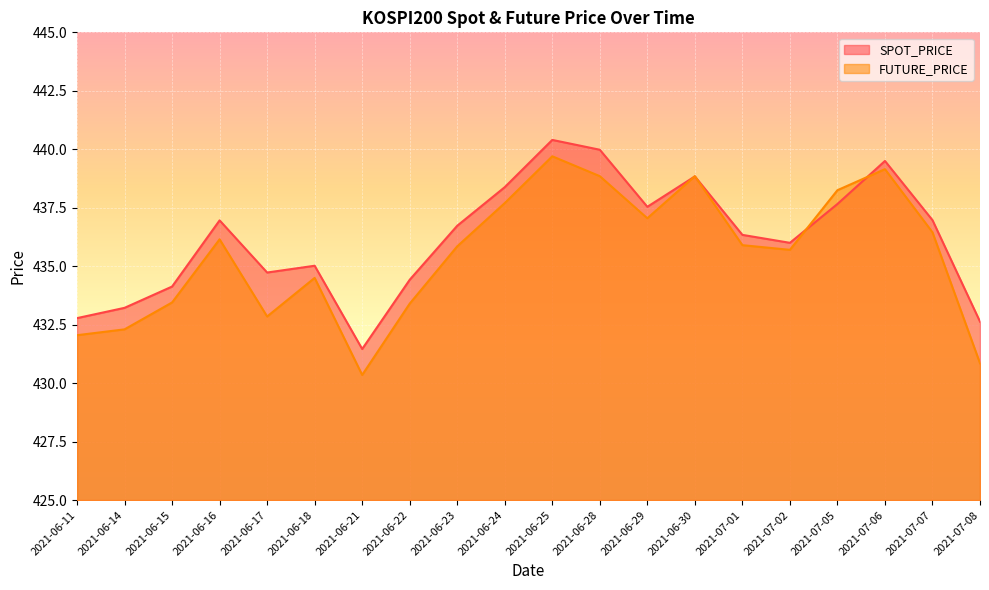

What is the difference between the highest and lowest values at 2021-06-21?

1.1